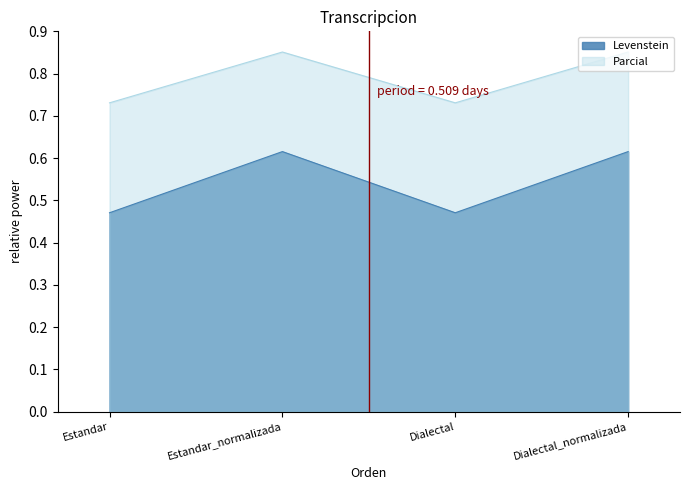

True or false: Levenstein and Parcial intersect in this chart.

False